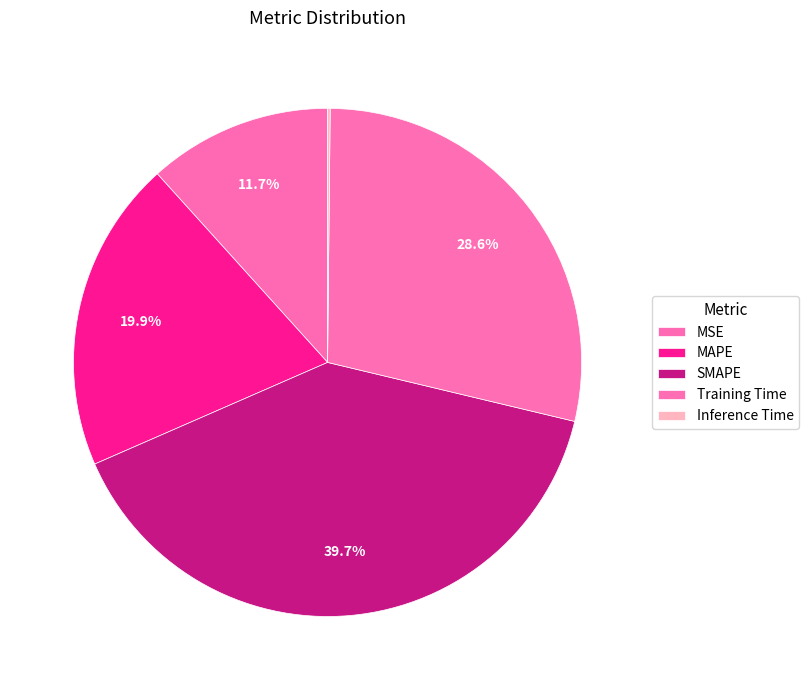

To the nearest percent, what is the combined percentage of Training Time and Inference Time?

29%